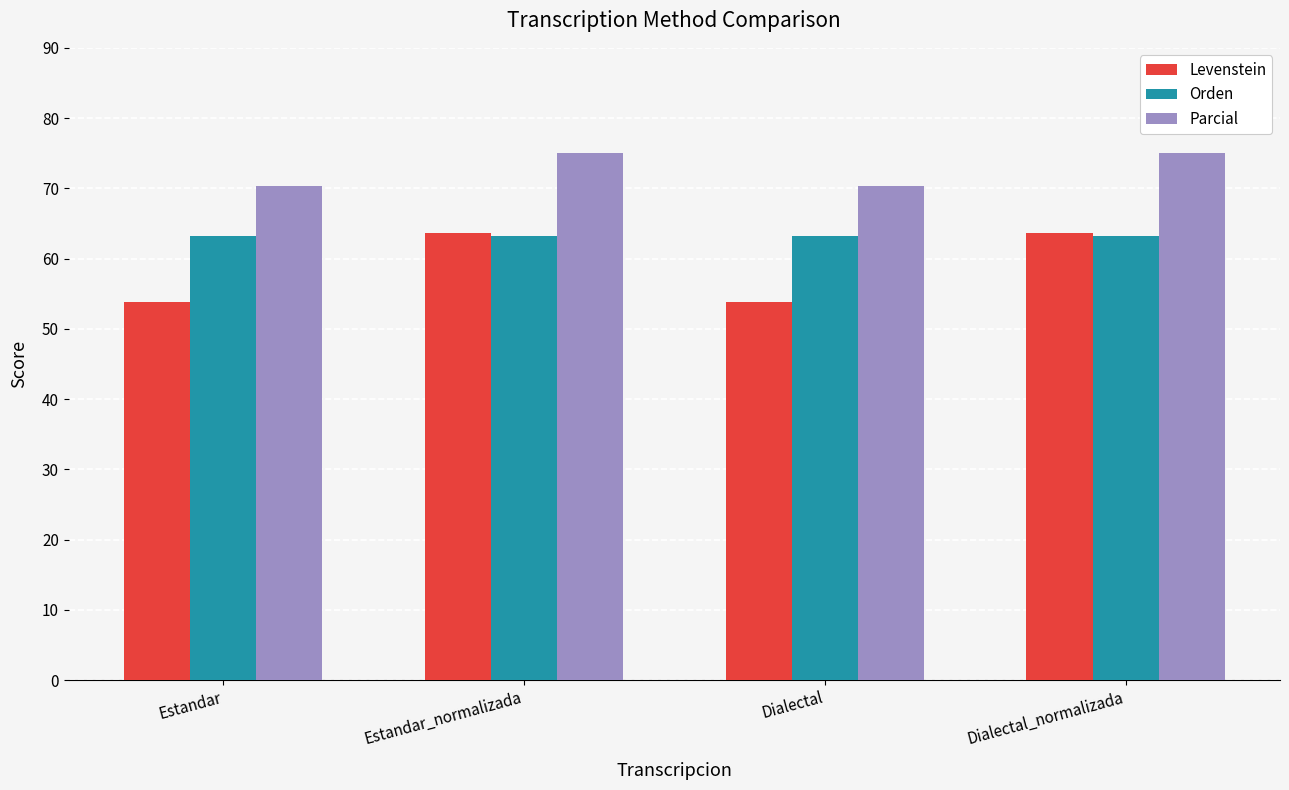

What is the total value across all series at Dialectal?

187.3